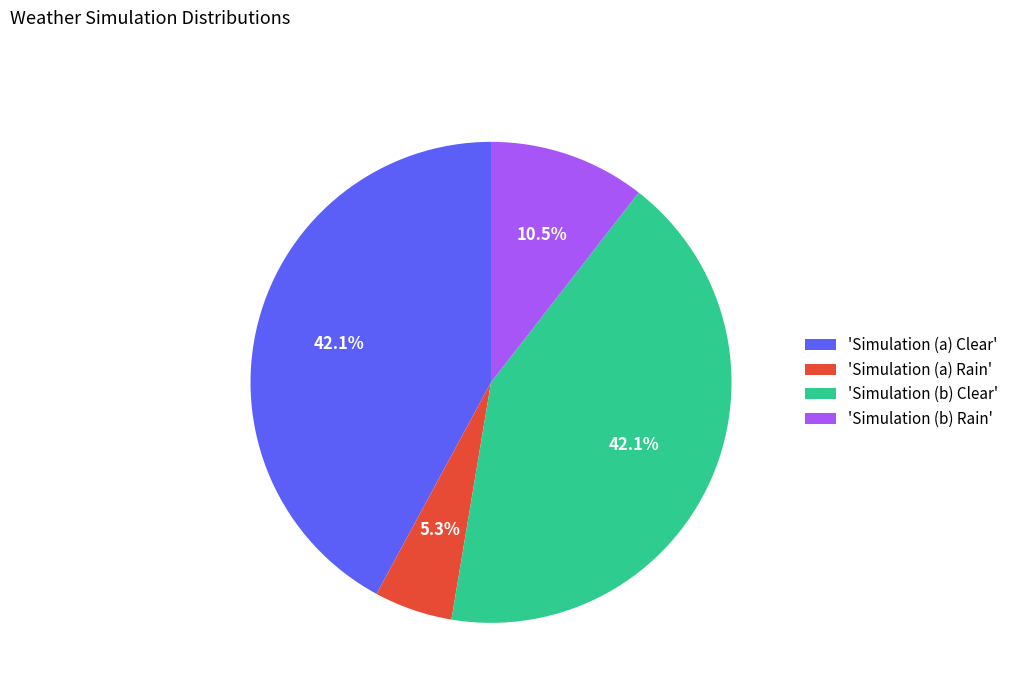

Does any single category account for the majority?

No